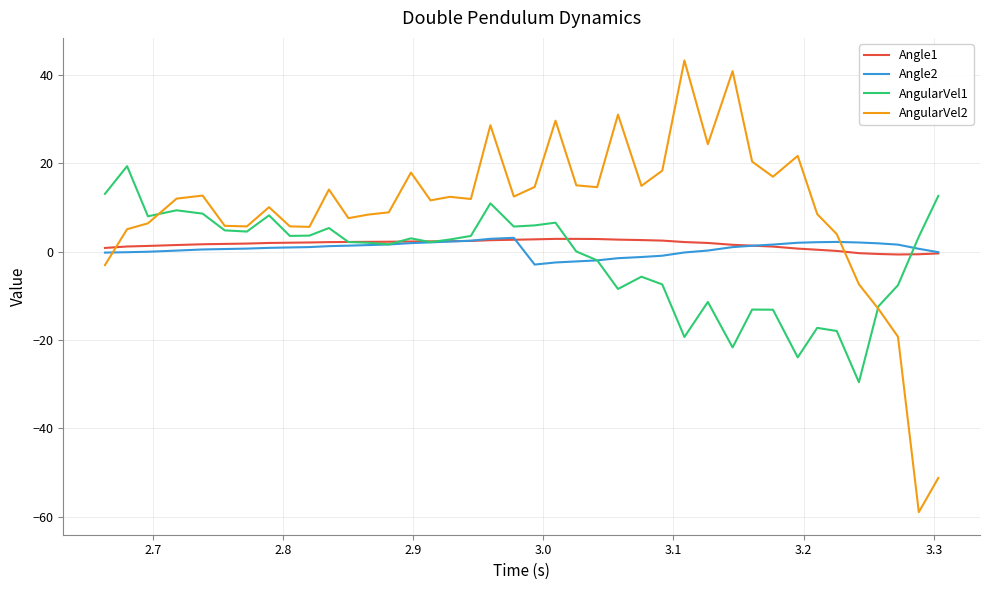

Which series has the largest total across all categories?

AngularVel2